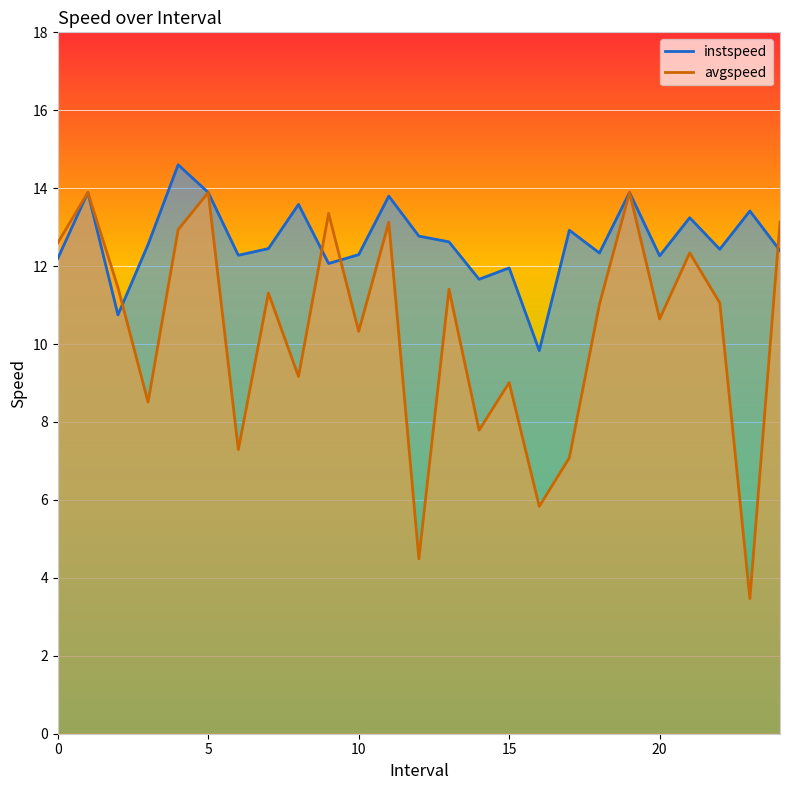

Which series has the largest total across all categories?

instspeed